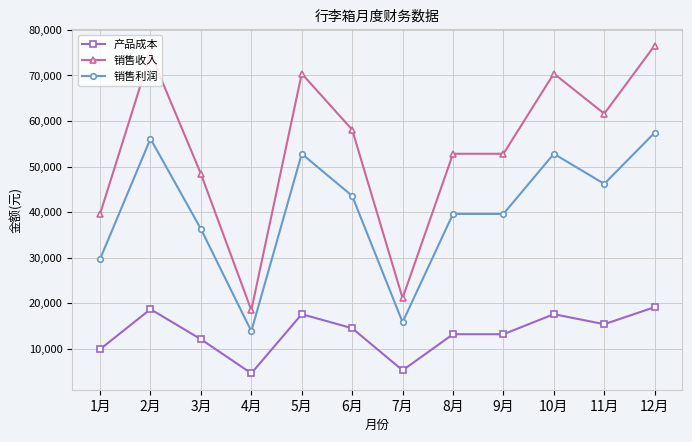

What is the minimum value shown in the chart?

4620